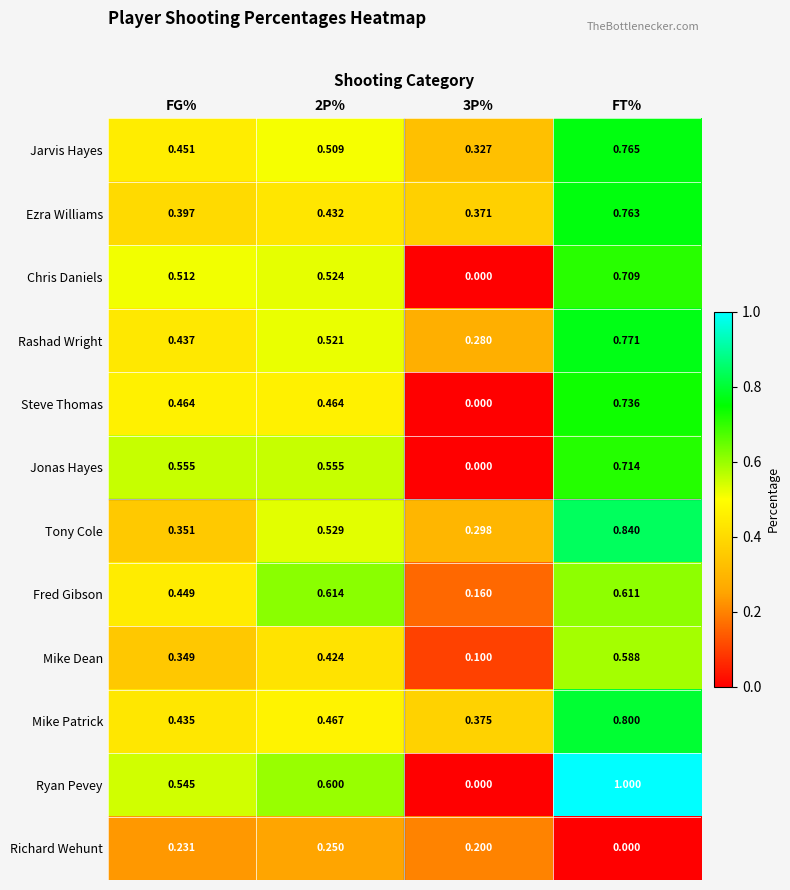

Rank the series by their maximum value, from lowest to highest.

Richard Wehunt, Mike Dean, Fred Gibson, Chris Daniels, Jonas Hayes, Steve Thomas, Ezra Williams, Jarvis Hayes, Rashad Wright, Mike Patrick, Tony Cole, Ryan Pevey